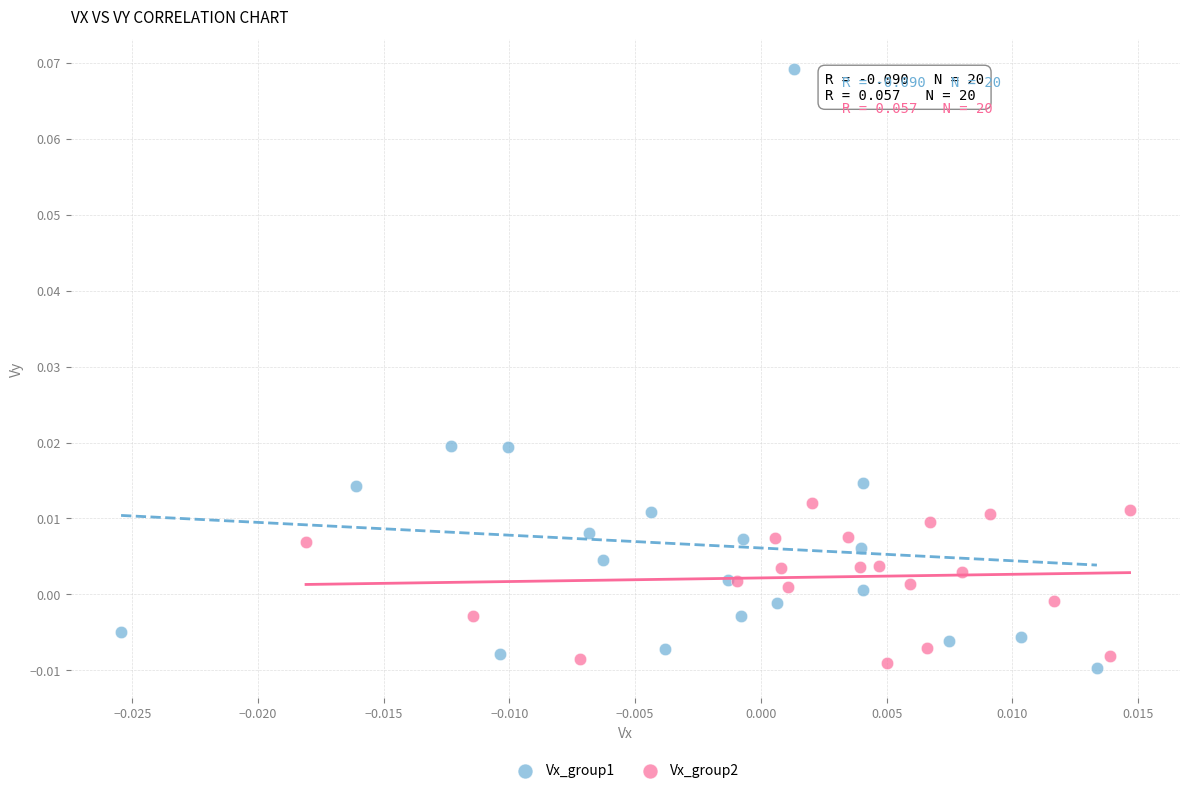

Which series contains the highest Y value?

Vx_group1